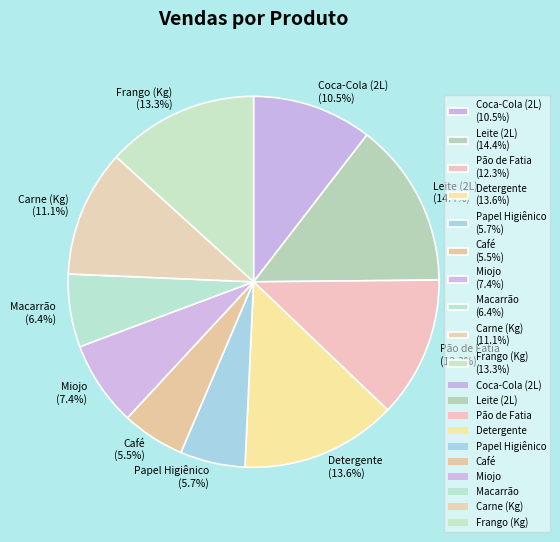

Is there any slice that represents more than half of the pie?

No